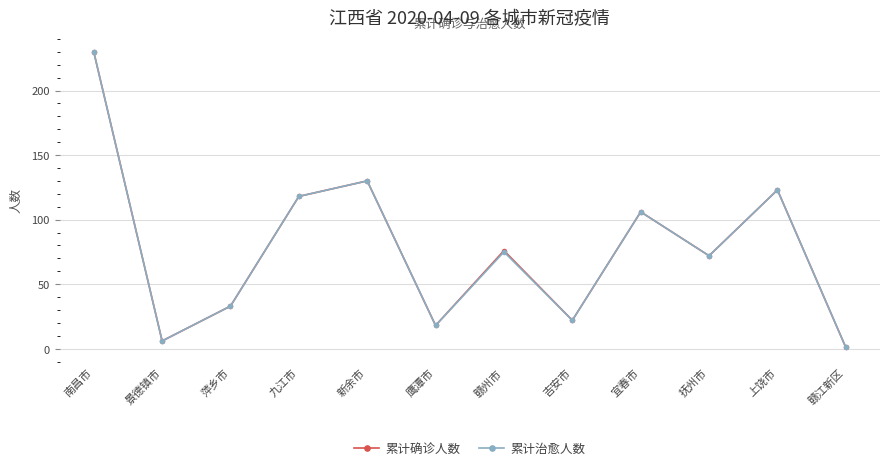

True or false: 累计治愈人数 has more than 0 points higher than both neighbors.

True